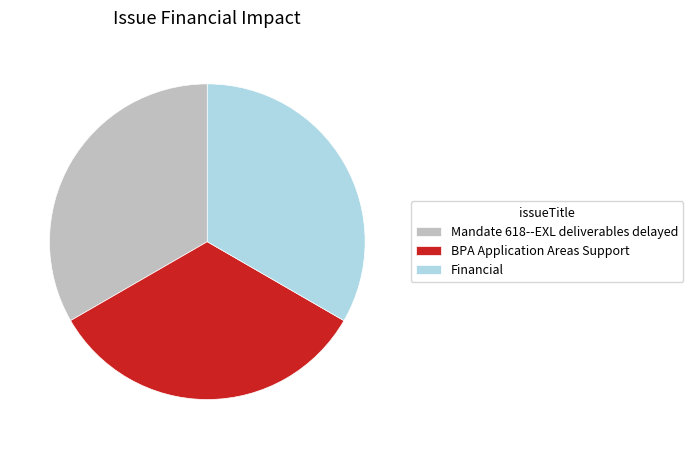

How many slices are in this pie chart?

3